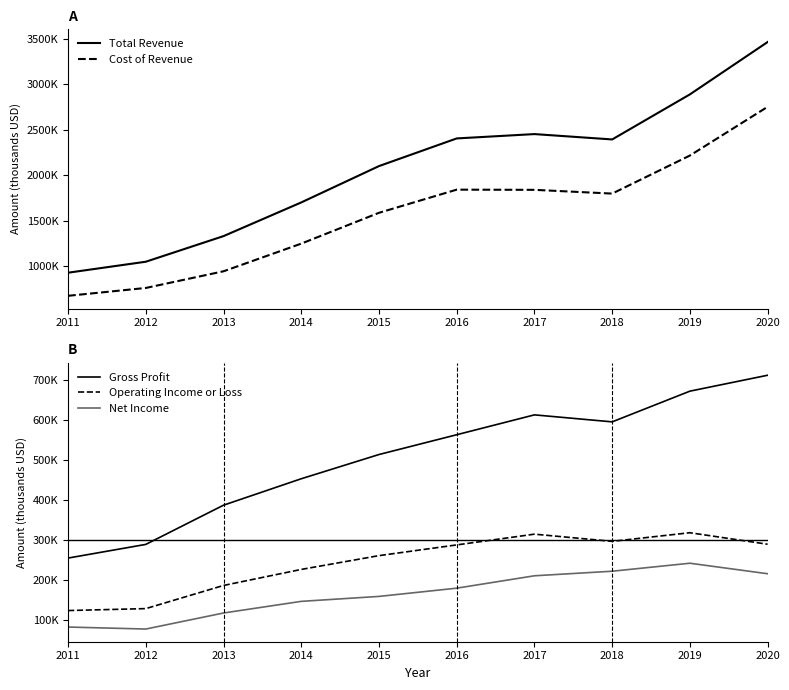

Reading left to right, transcribe all the data shown in this chart.

Total Revenue: 929600	1050100	1331300	1700900	2099800	2403400	2451000	2392200	2886800	3461500
Cost of Revenue: 676000	762200	945200	1248800	1587100	1841200	1839100	1797900	2215600	2750500
Gross Profit: 253700	287900	386000	452100	512700	562200	611900	594400	671200	711000
Operating Income or Loss: 122400	127300	185200	225300	259800	286600	313500	295500	317100	288300
Net Income: 81200	76200	116300	145400	157800	178400	209400	220800	240800	214500